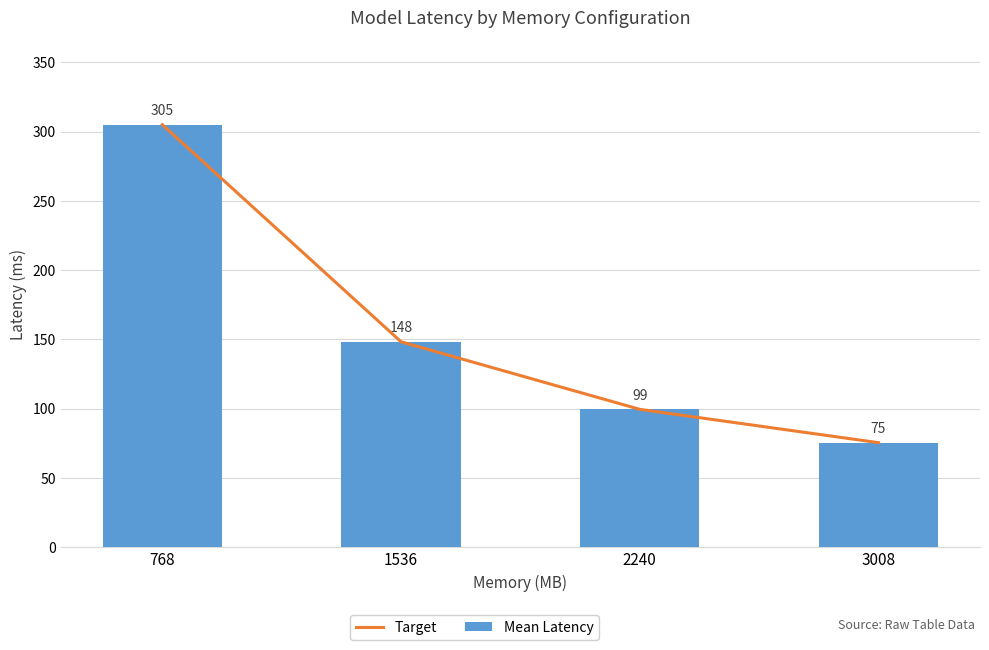

Which label corresponds to the smallest value in the chart?

3008